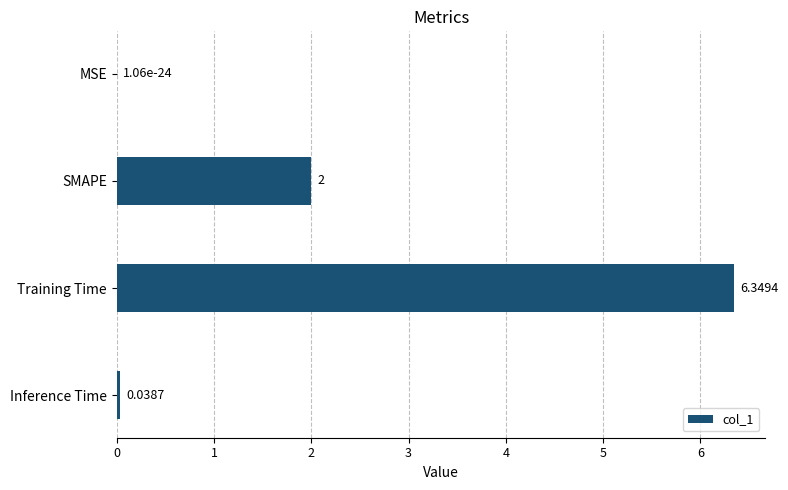

How many data points does each series have?

4